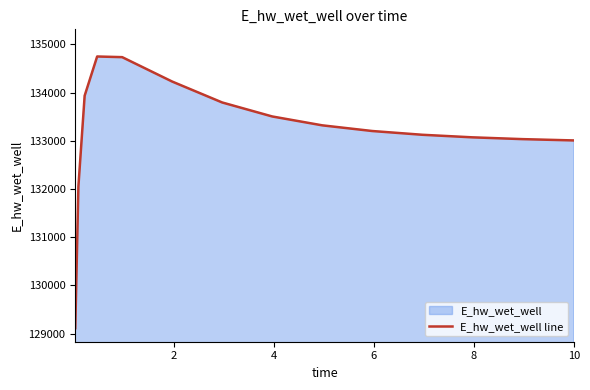

What is the difference between the maximum and minimum values?

5633.6